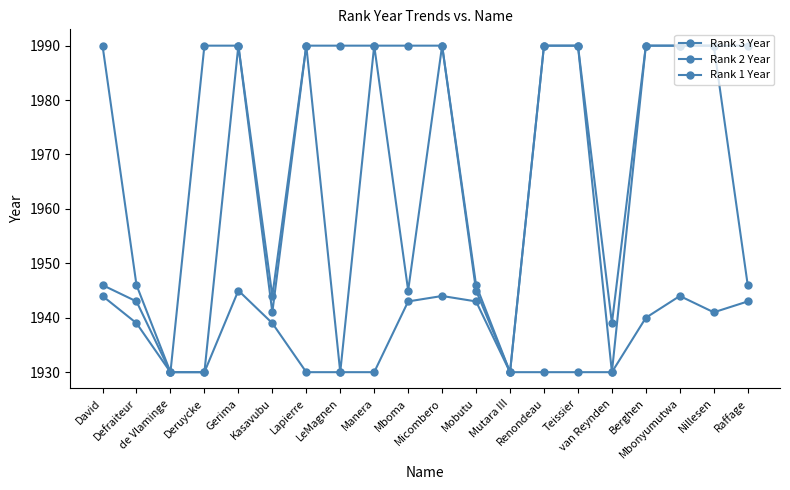

What is the difference between the maximum and minimum values in the Rank 3 Year series?

15